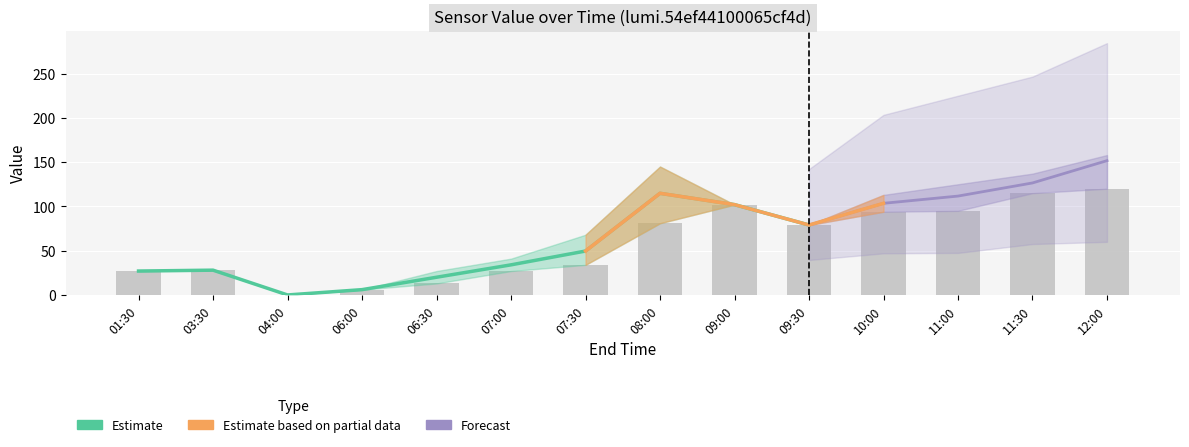

Reading right to left, transcribe all the data shown in this chart.

aggrType_1: 12:00=120.0	11:30=115.0	11:00=95.0	10:00=94.0	09:30=79.0	09:00=102.0	08:00=81.0	07:30=34.0	07:00=27.0	06:30=13.0	06:00=6.0	04:00=0.0	03:30=28.0	01:30=27.0
aggrType_2: 12:00=158.0	11:30=137.0	11:00=125.0	10:00=113.0	09:30=79.0	09:00=102.0	08:00=145.0	07:30=68.0	07:00=41.0	06:30=27.0	06:00=6.0	04:00=0.0	03:30=28.0	01:30=27.0
aggrType_3: 12:00=151.7	11:30=126.5	11:00=111.7	10:00=103.5	09:30=79.0	09:00=102.0	08:00=114.8	07:30=49.6	07:00=34.0	06:30=20.0	06:00=6.0	04:00=0.0	03:30=28.0	01:30=27.0